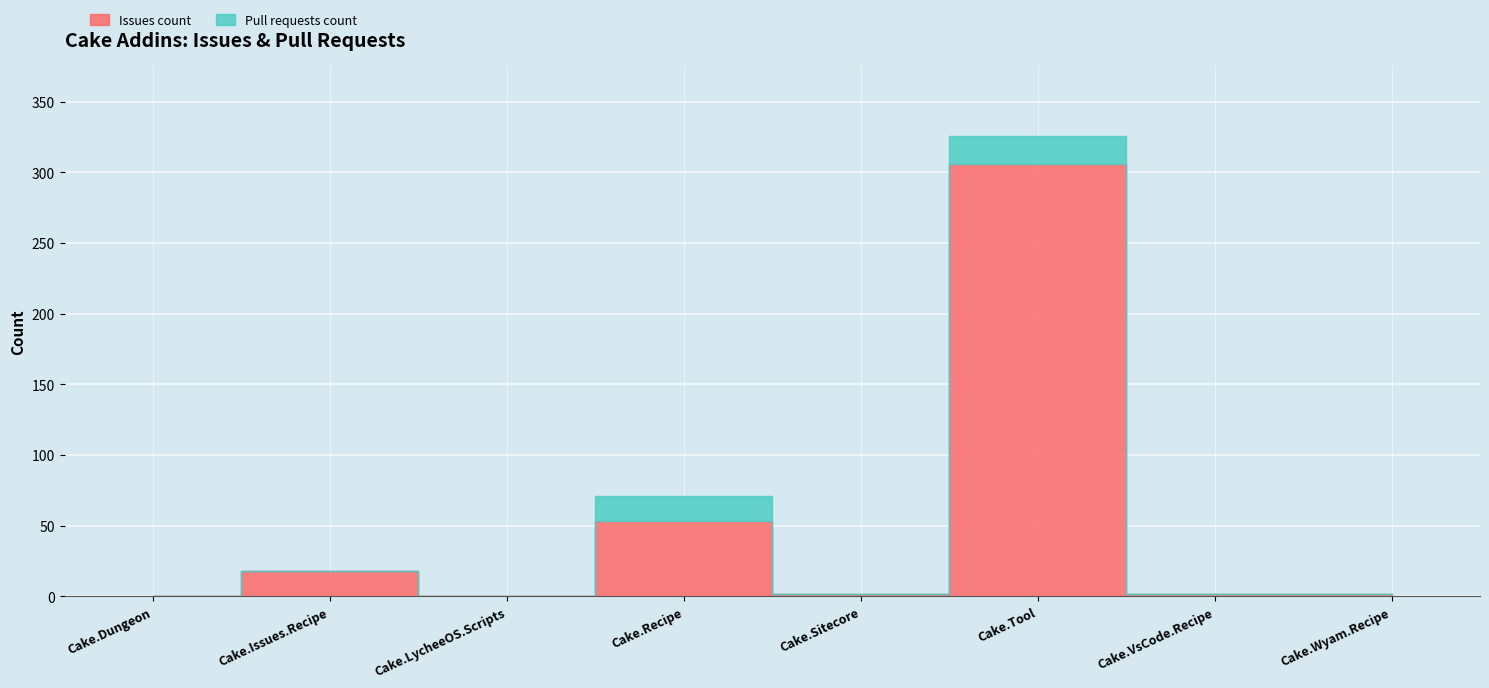

Reading left to right, list all the values displayed in this chart.

Issues count: Cake.Dungeon=0	Cake.Issues.Recipe=18	Cake.LycheeOS.Scripts=0	Cake.Recipe=53	Cake.Sitecore=2	Cake.Tool=306	Cake.VsCode.Recipe=2	Cake.Wyam.Recipe=2
Pull requests count: Cake.Dungeon=0	Cake.Issues.Recipe=0	Cake.LycheeOS.Scripts=0	Cake.Recipe=18	Cake.Sitecore=0	Cake.Tool=20	Cake.VsCode.Recipe=0	Cake.Wyam.Recipe=0